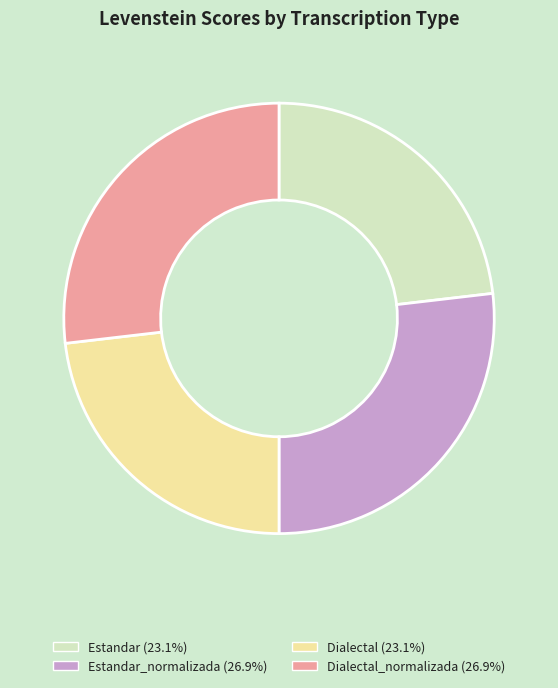

Approximately how many times larger is the value at Dialectal (23.1%) compared to Dialectal_normalizada (26.9%)?

0.9